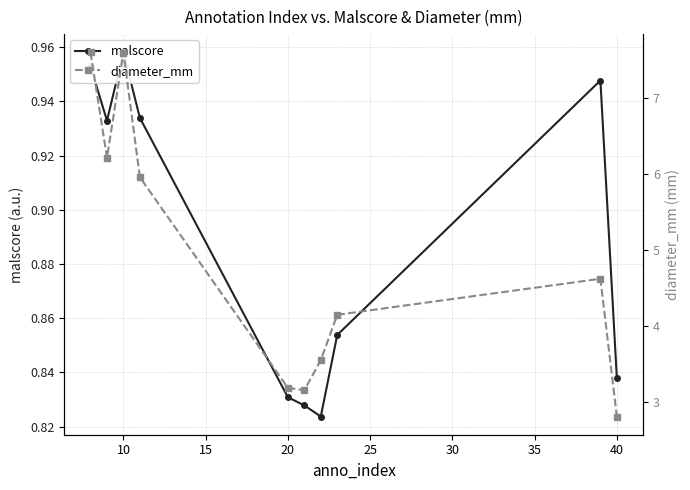

What is the difference between the highest and lowest values at 35?

2.7